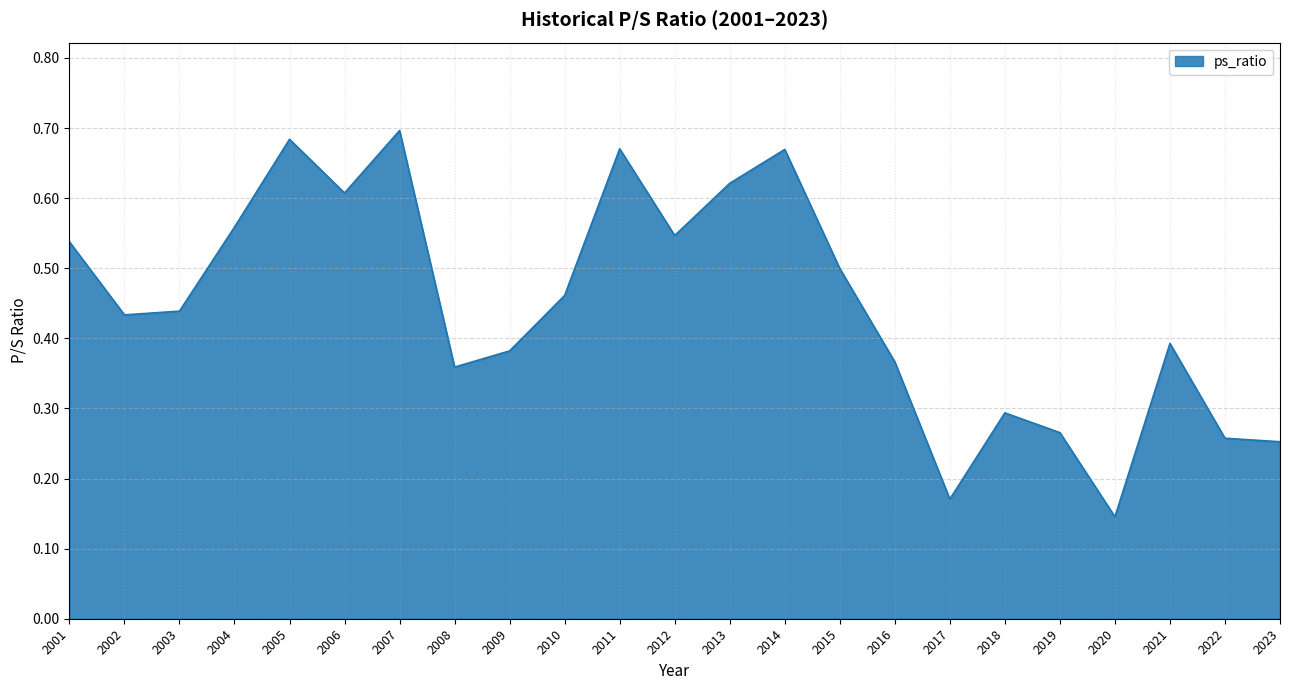

What is the sum of all values?

10.3